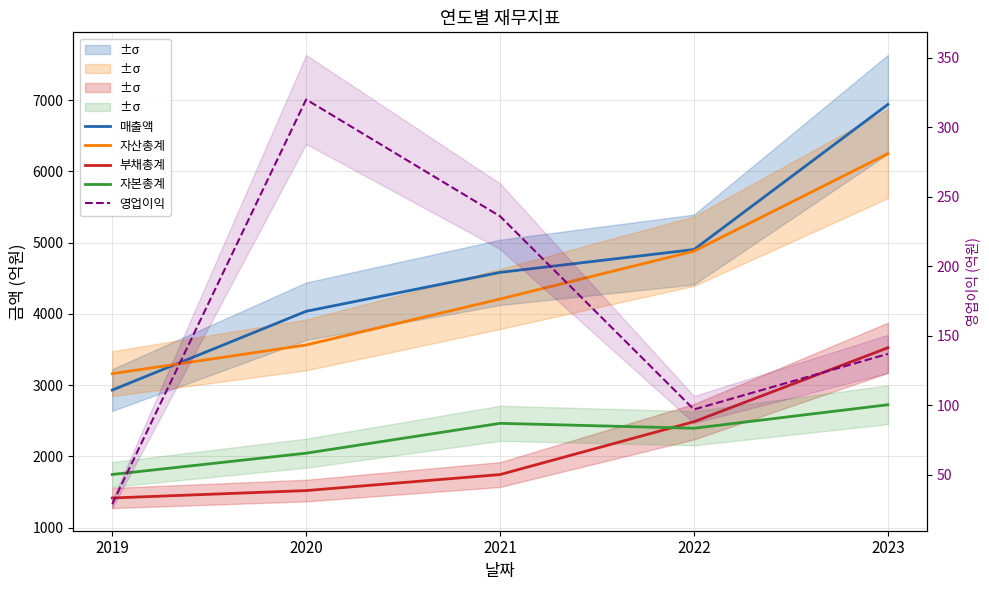

What value does the 자산총계 series have at 2020, to the nearest 10?

3560